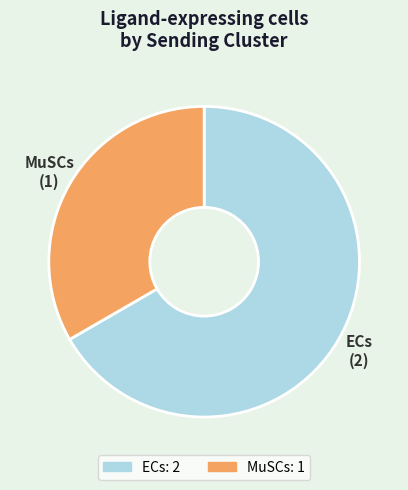

Count the number of slices in the pie.

2